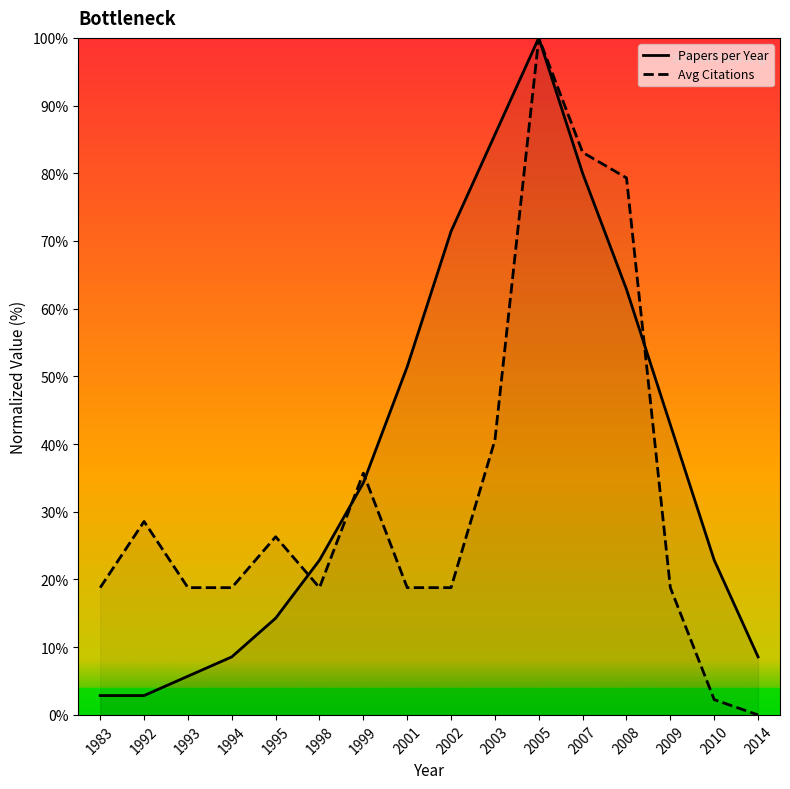

Is the value of Papers per Year at 2001 greater than the value of Avg Citations at 2002?

Yes